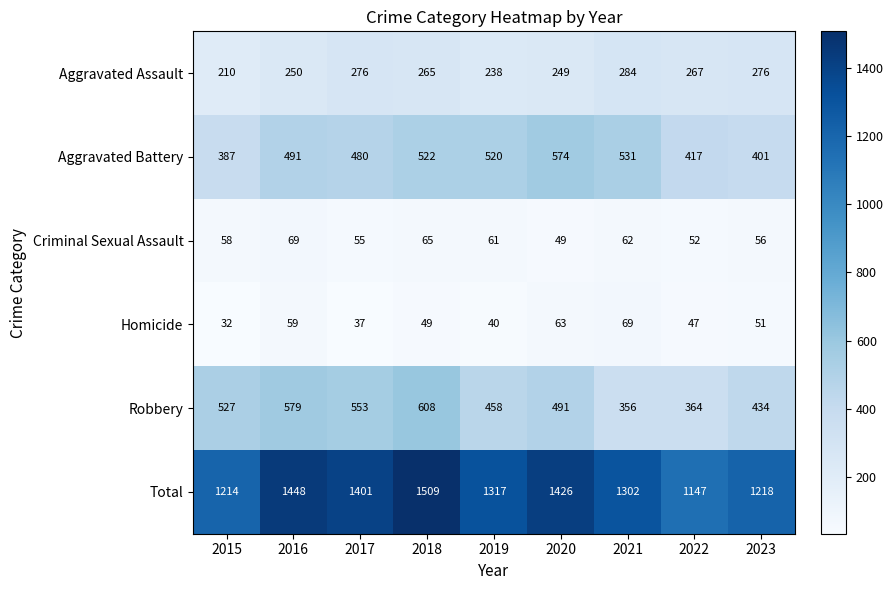

What is the sum of all Aggravated Battery values?

4323